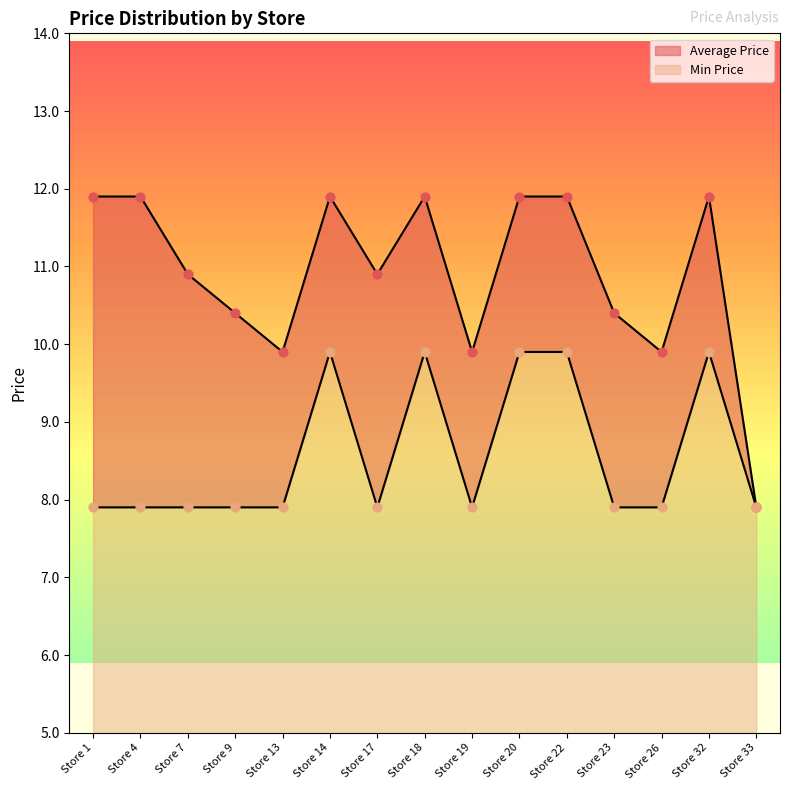

Which series reaches the minimum Y coordinate?

Average Price